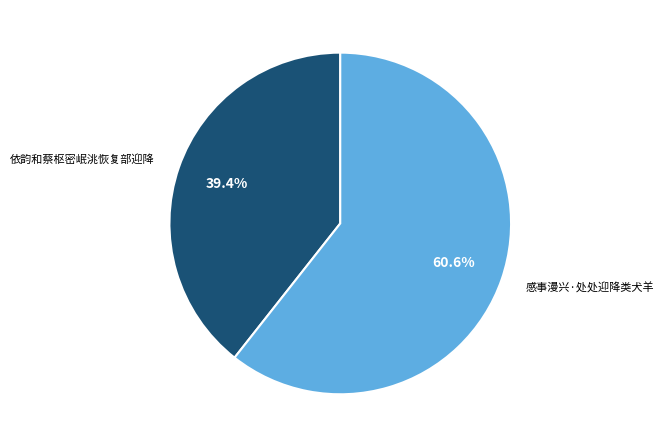

To the nearest percent, what is the average slice percentage?

50%